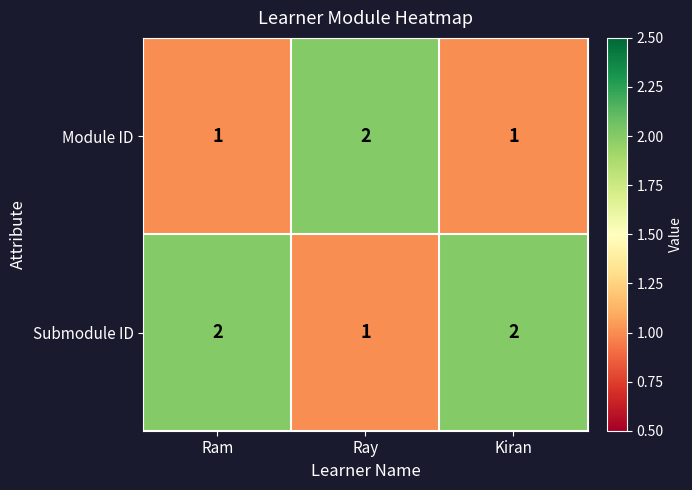

True or false: Submodule ID has a value of 2 at Ram.

True